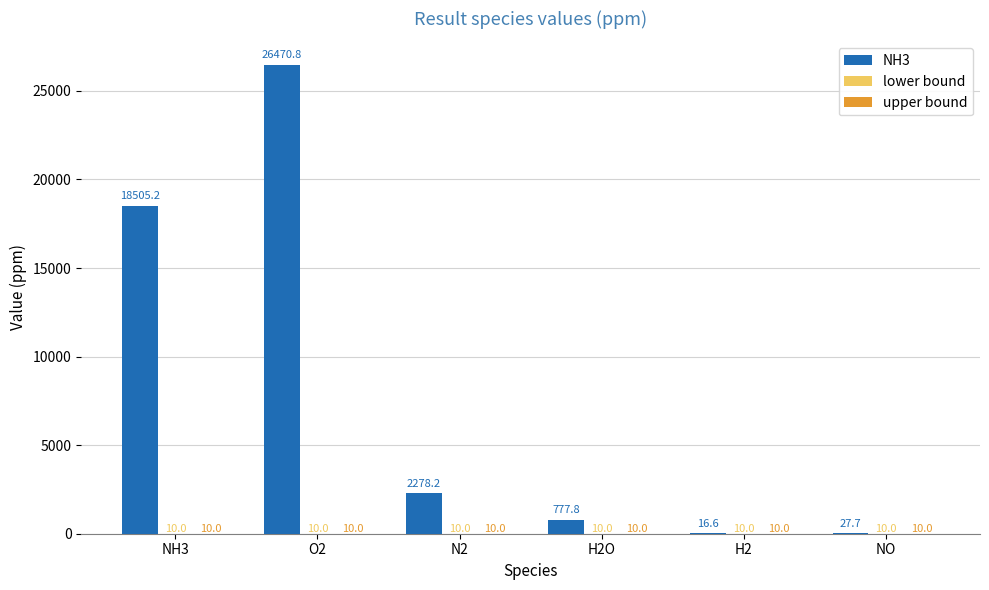

Which series has the largest total across all categories?

NH3